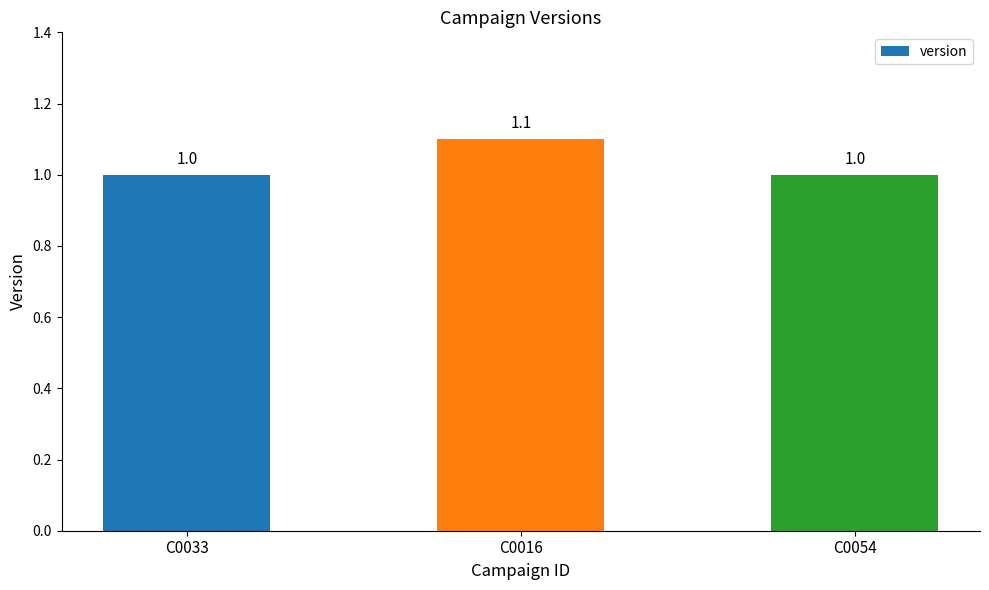

What position from the left is C0054?

3